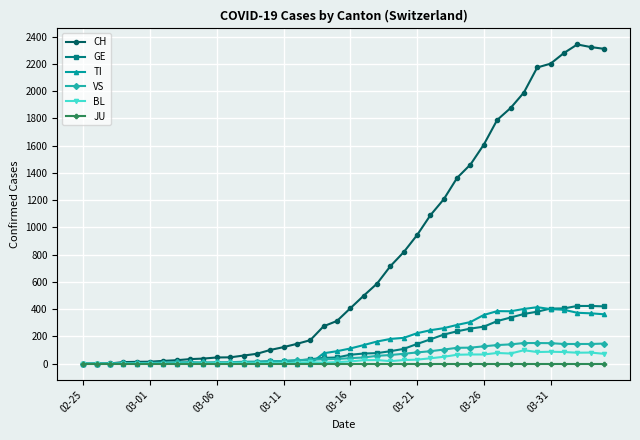

Which series has the widest spread of values?

CH